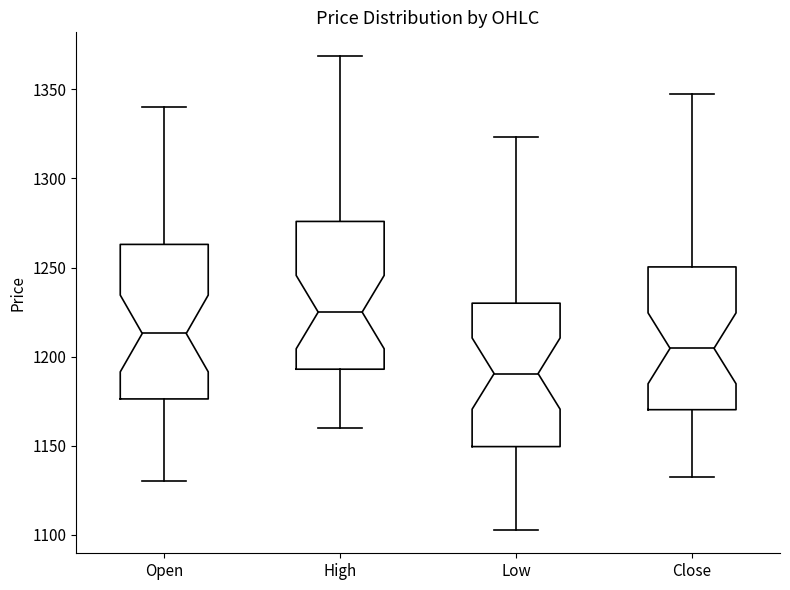

Where does the lower whisker of the box for Low end on the y-axis? The values are not printed on the chart, so give them approximately, as read against the axis.

1105